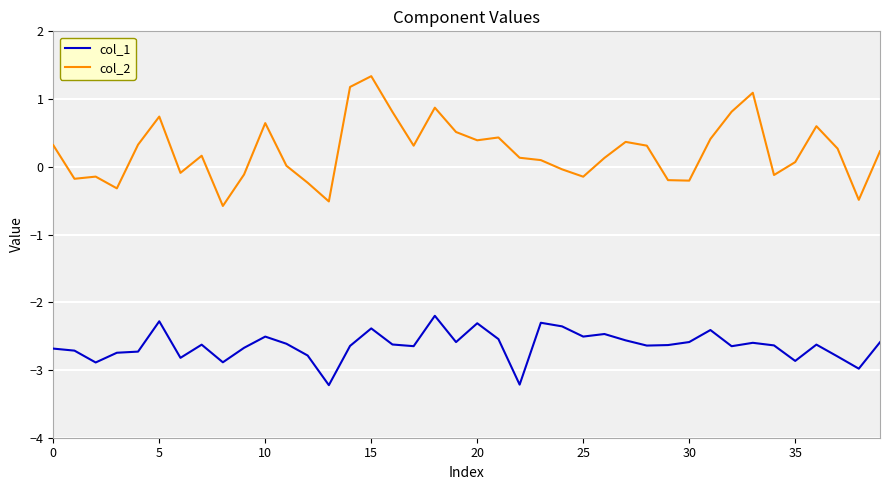

Which series has the largest total across all categories?

col_2